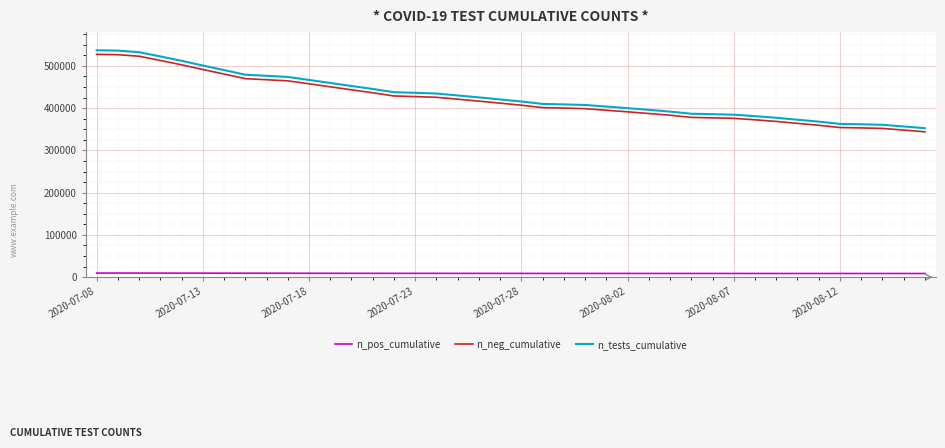

At how many categories does at least one series exceed 272216?

40